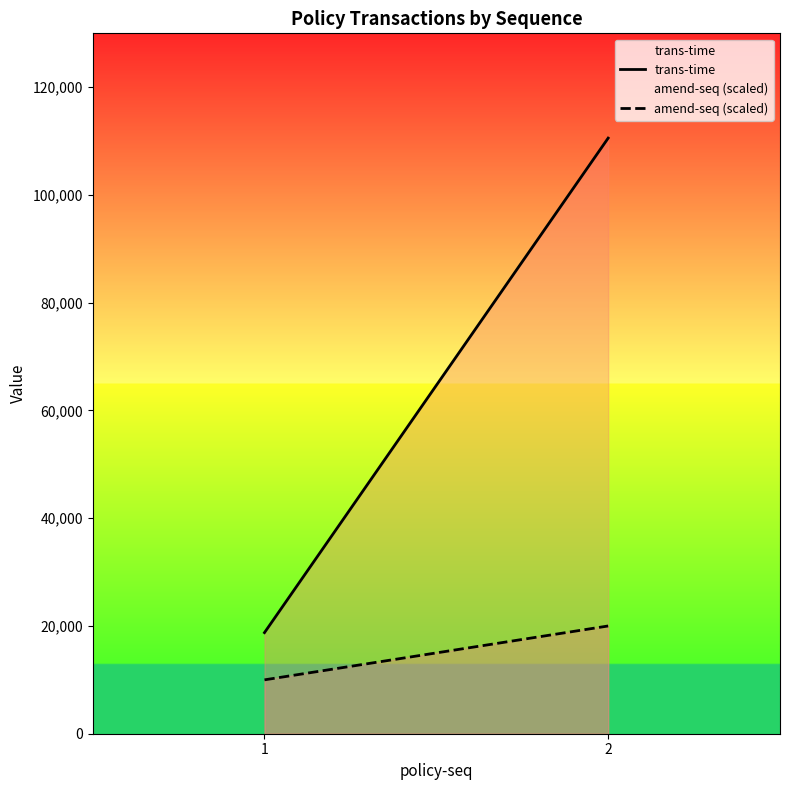

Between 1 and 2, which series saw the biggest shift?

trans-time